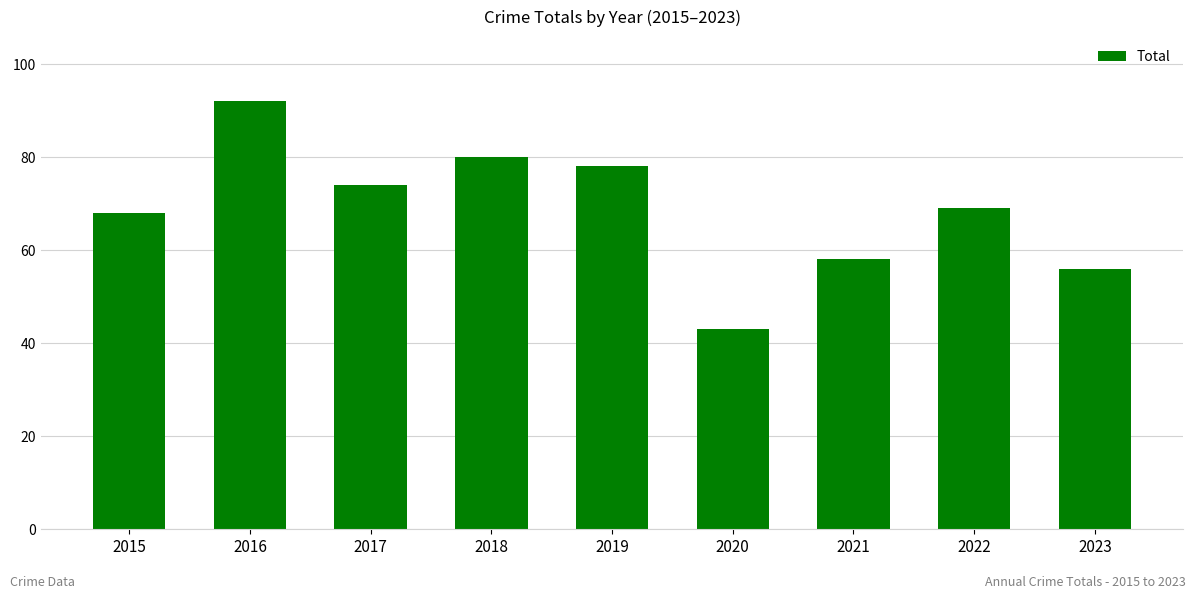

What is the sum of all values?

618